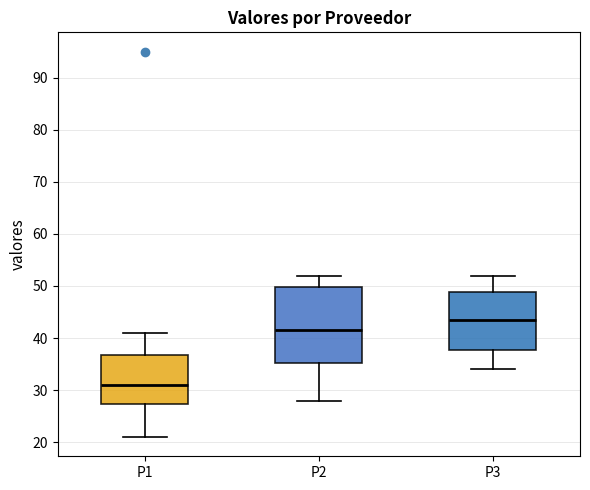

Reading left to right, transcribe this box plot: for each box, give where its median line is, the range the box spans, and where its two whiskers end, as read against the y-axis. The values are not printed on the chart, so give them approximately, as read against the axis.

P1: median 31, box 27 to 37, whiskers 21 to 41
P2: median 42, box 35 to 50, whiskers 28 to 52
P3: median 44, box 38 to 49, whiskers 34 to 52